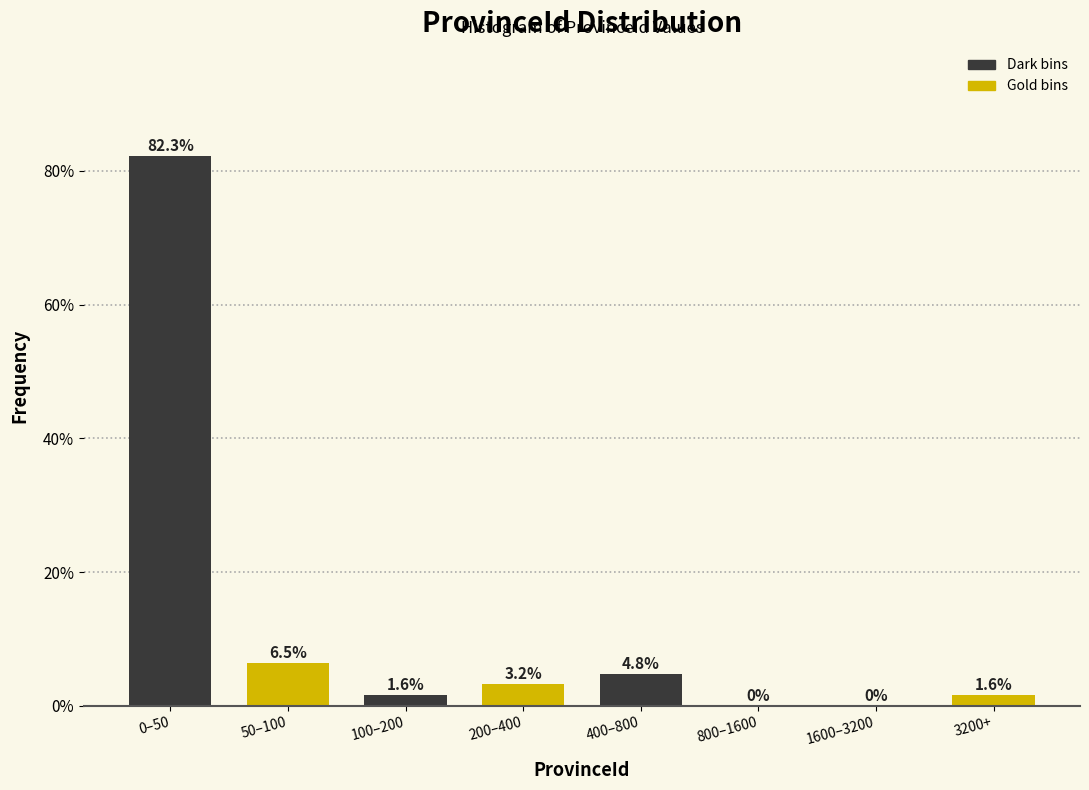

Reading left to right, what are all the values shown in this chart?

0–50=82.3	50–100=6.5	100–200=1.6	200–400=3.2	400–800=4.8	800–1600=0.0	1600–3200=0.0	3200+=1.6